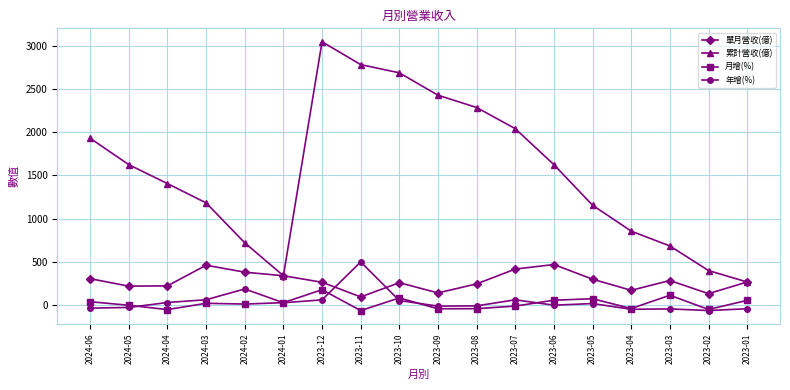

At which category is the sum across all series the highest?

2023-12